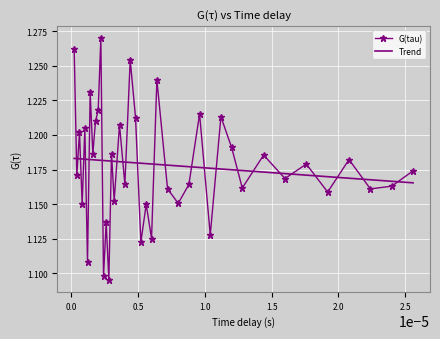

True or false: G(tau) and Trend intersect in this chart.

True